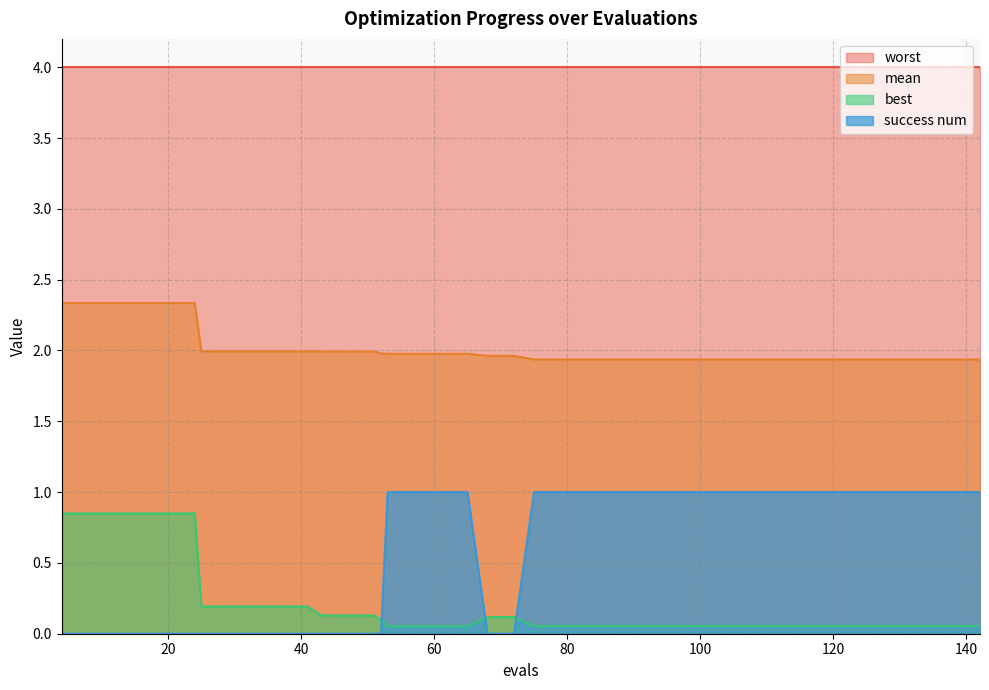

The value of mean at 95 is 0.6. True or false?

False